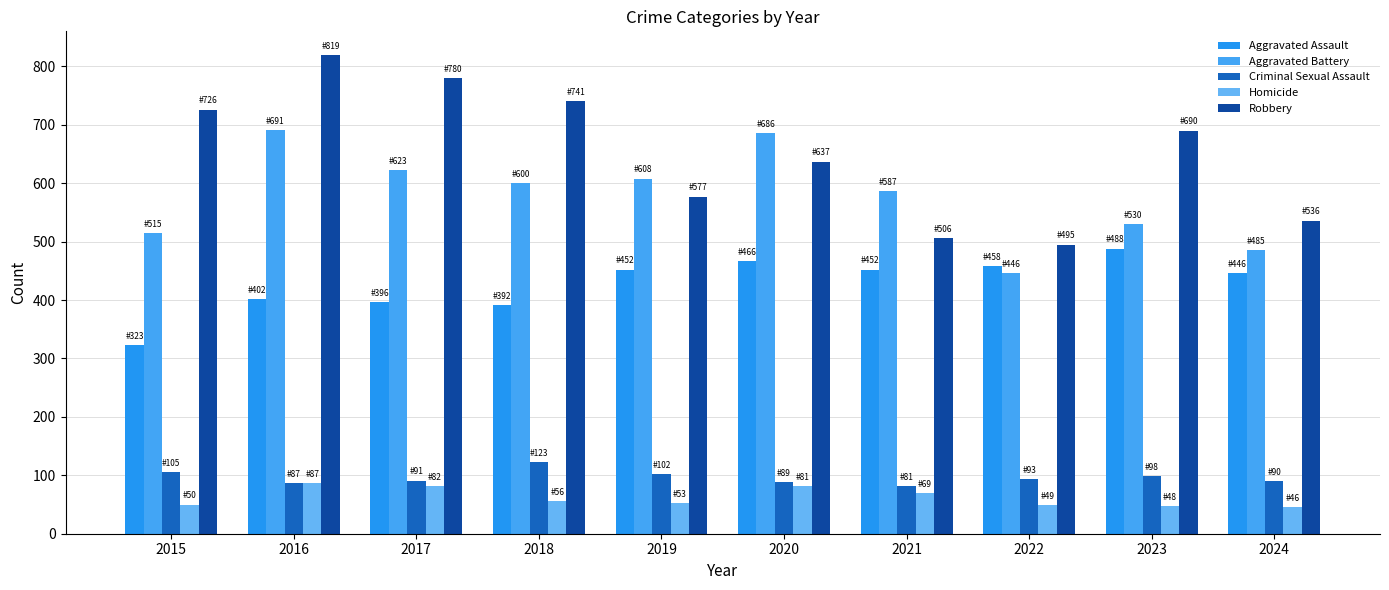

How many bars are there in each group?

5